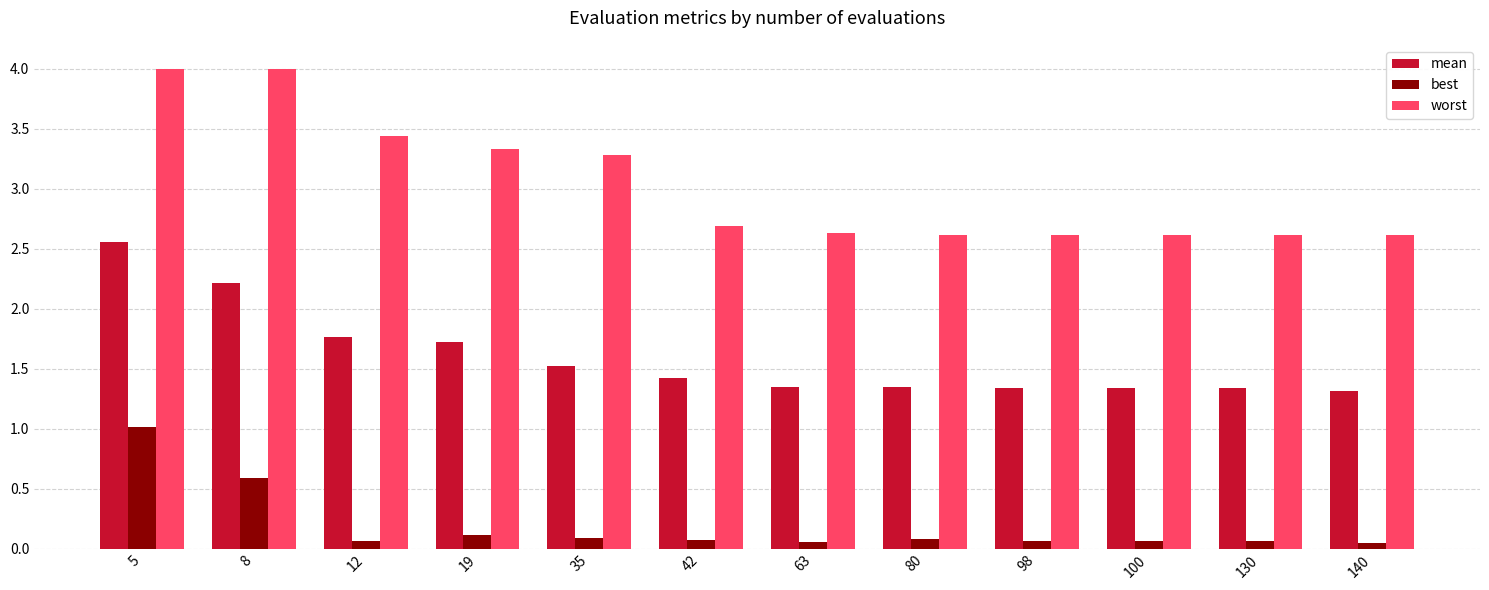

Which series changed the most between 5 and 98?

worst